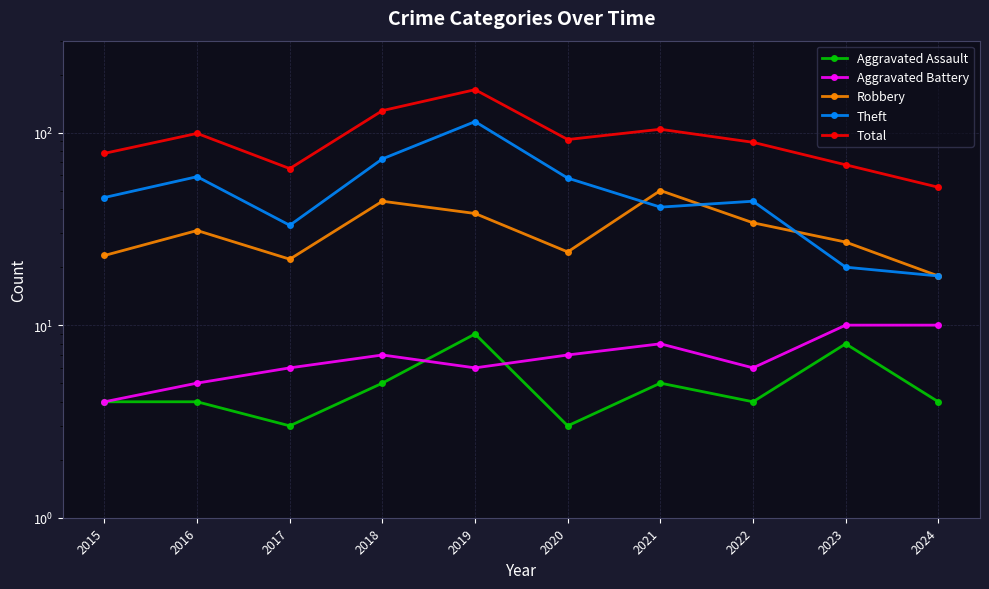

The value of Robbery at 2021 is 50. True or false?

True